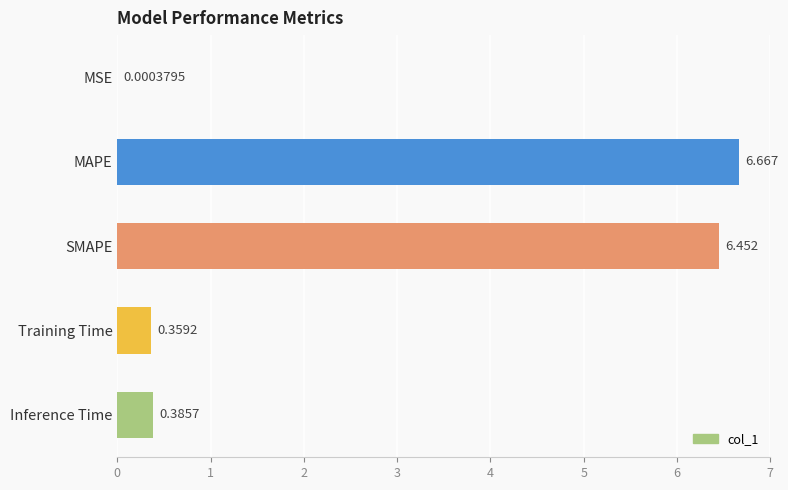

At which category does the chart reach its peak across all series?

MAPE